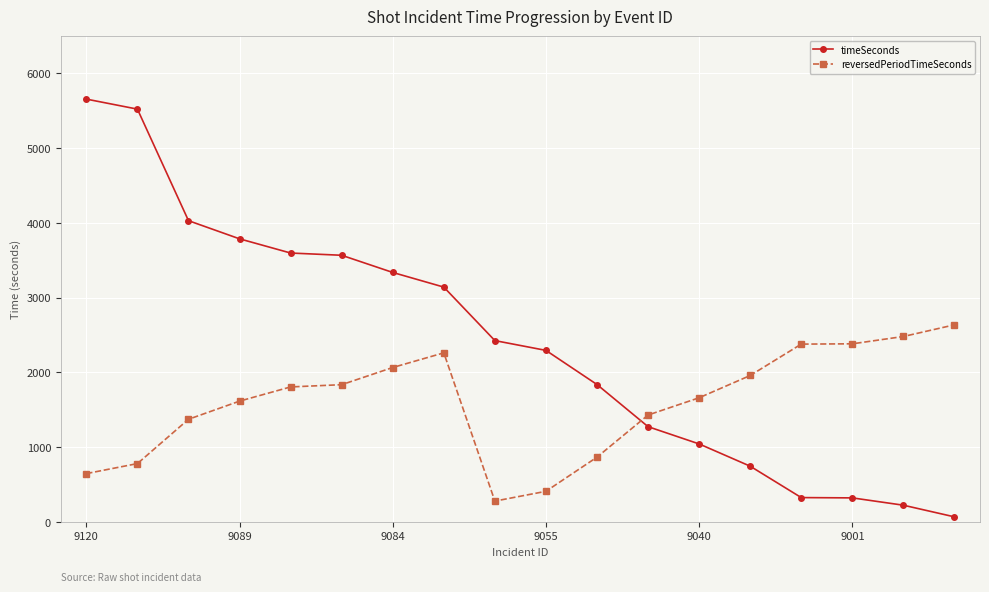

Which series has the largest range (max minus min)?

timeSeconds